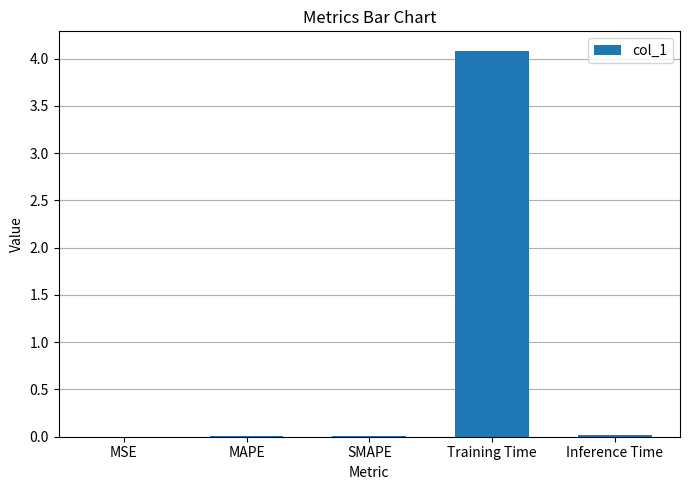

What is the maximum value shown in the chart?

4.1